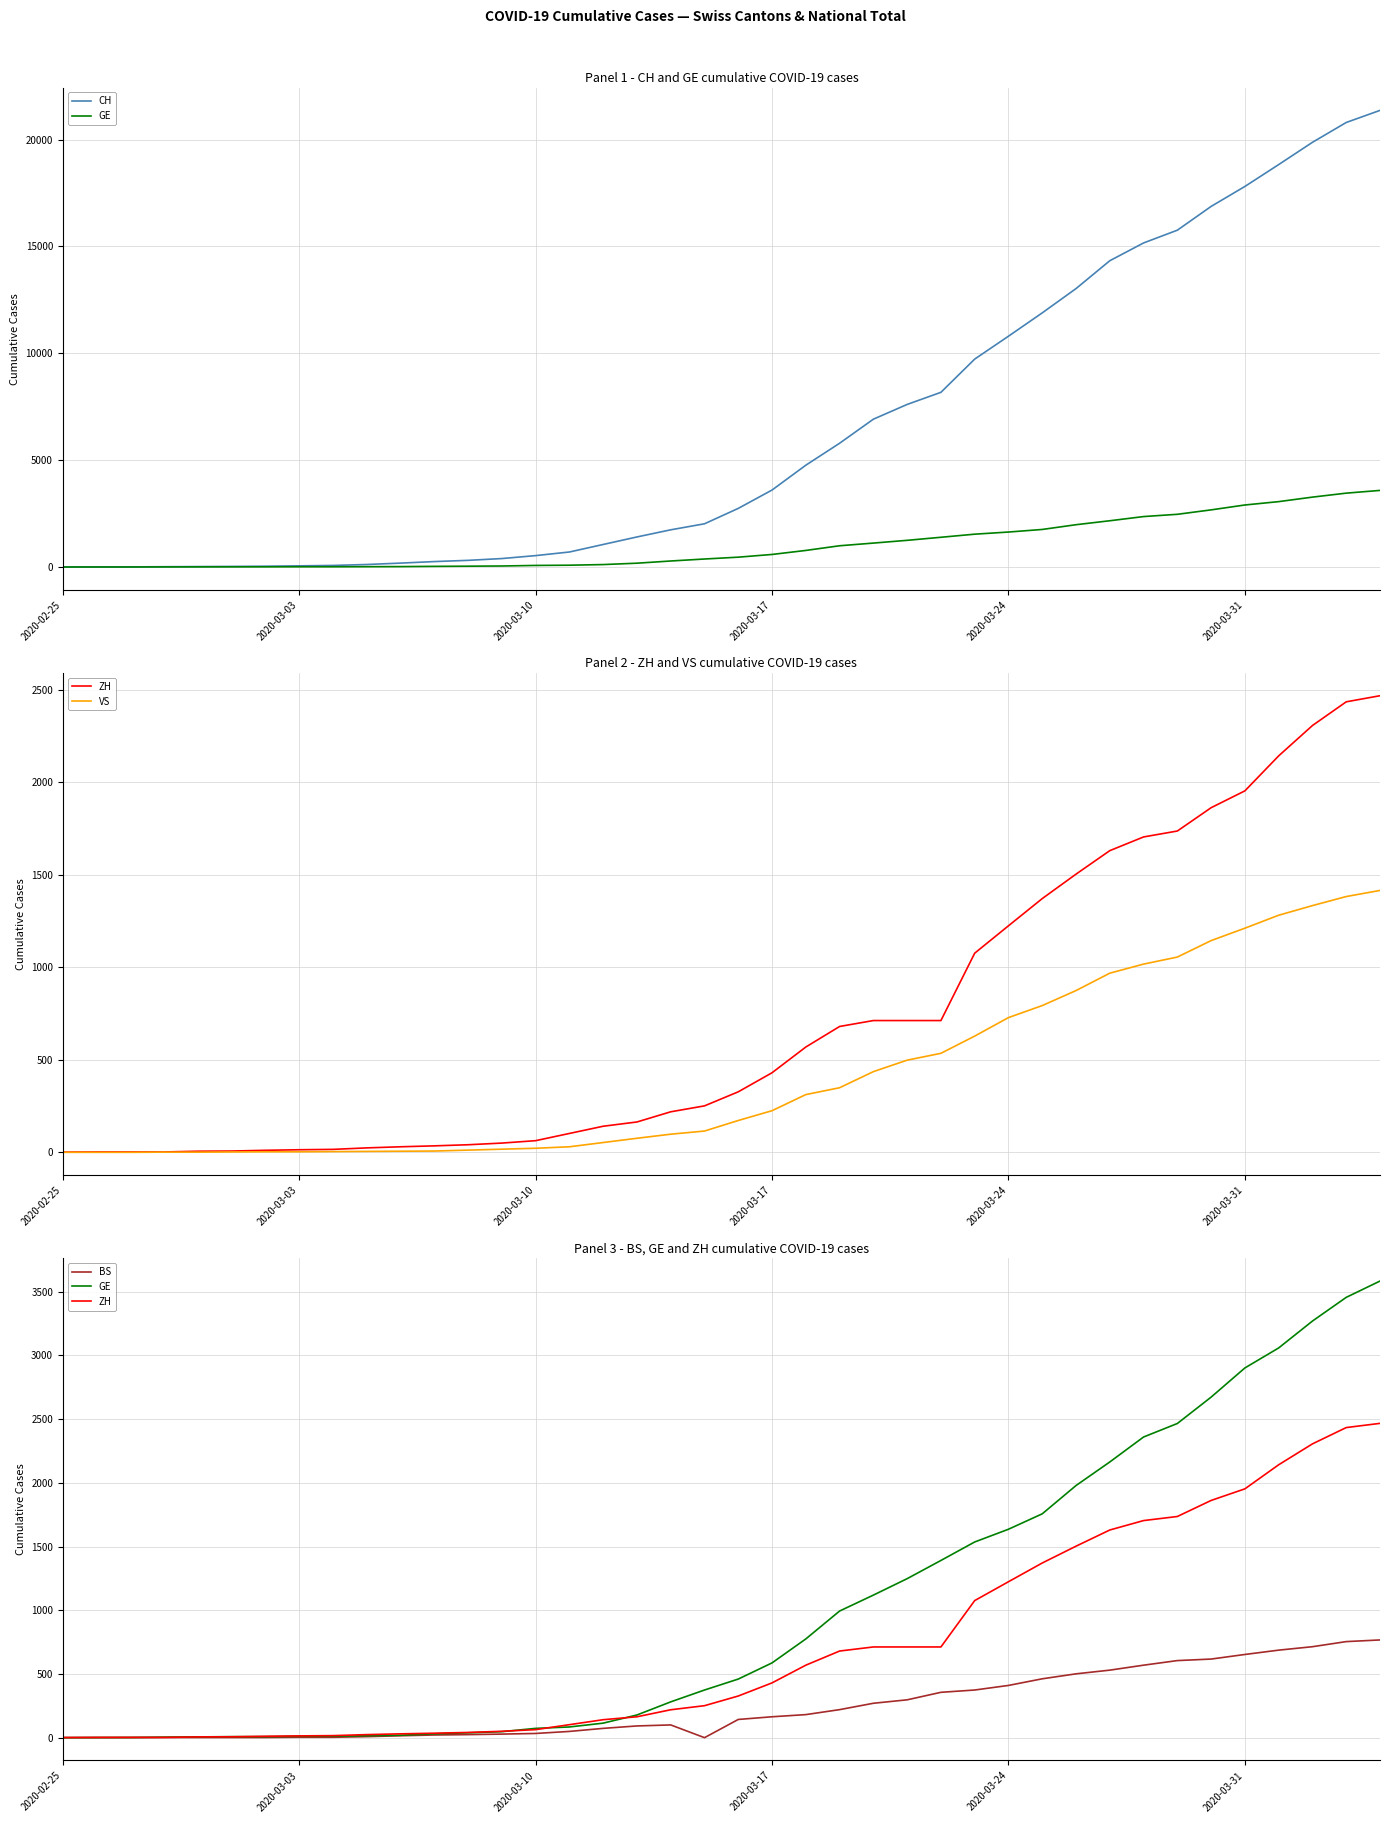

Does the chart have visible grid lines?

Yes